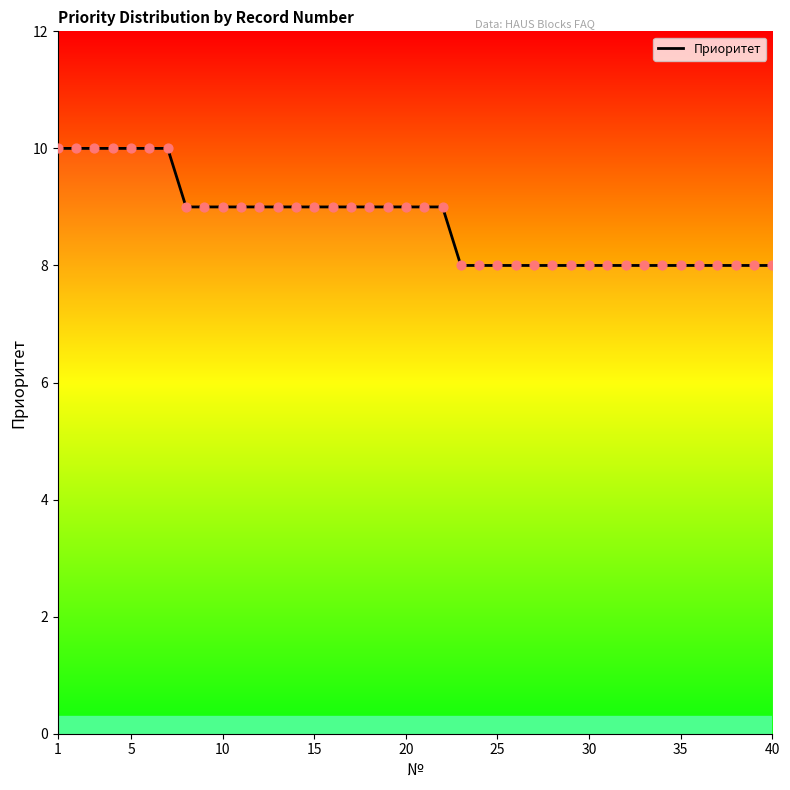

What is the maximum value shown in the chart?

10